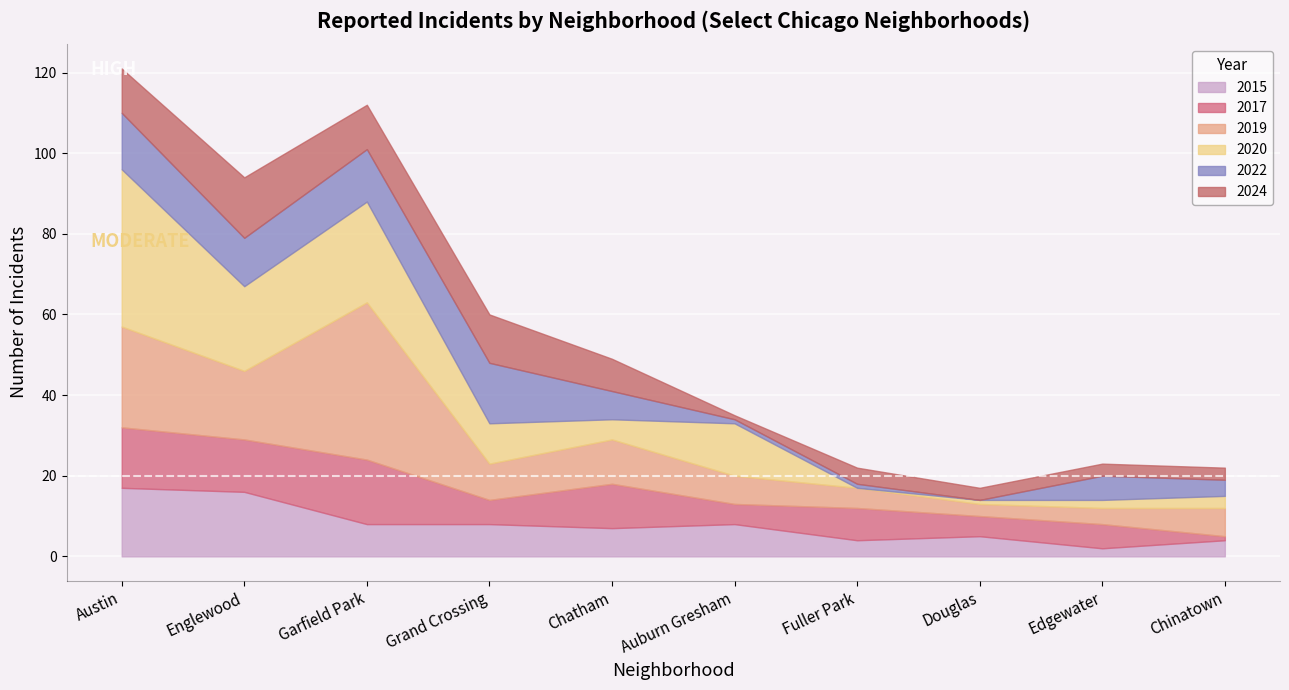

What is the difference between the 2022 values at Fuller Park and Austin?

13